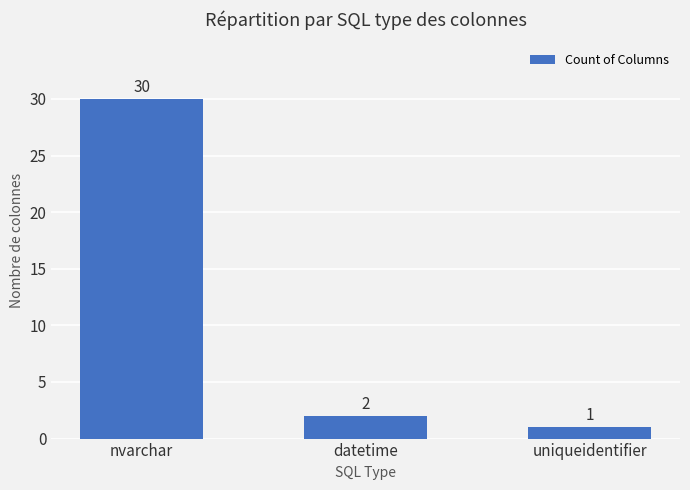

The value at uniqueidentifier is 1. True or false?

True